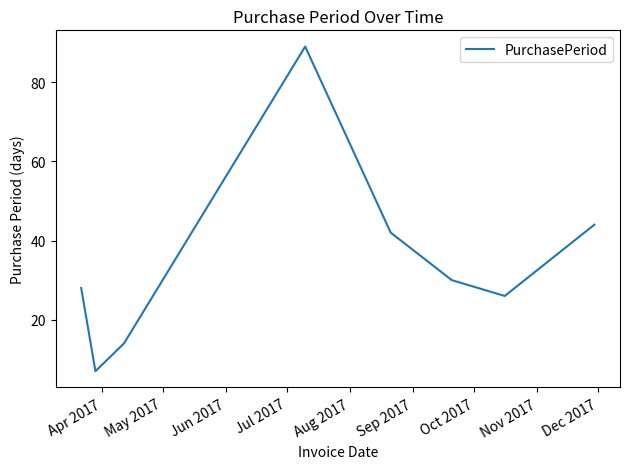

What is the difference between the second highest and second lowest values?

30